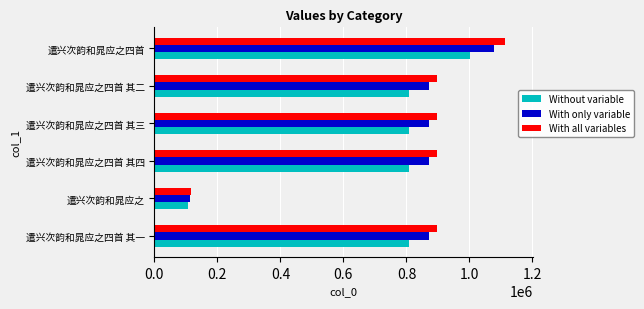

True or false: With only variable has a value of 1454513.9 at 遣兴次韵和晁应之四首 其三.

False